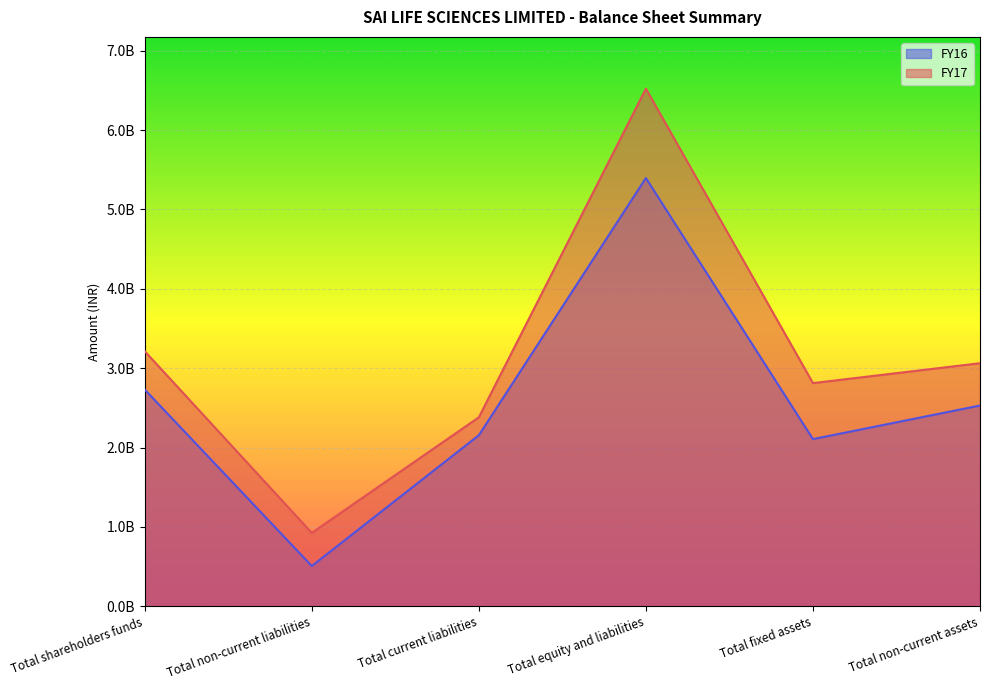

True or false: FY17 and FY16 cross at least once.

False